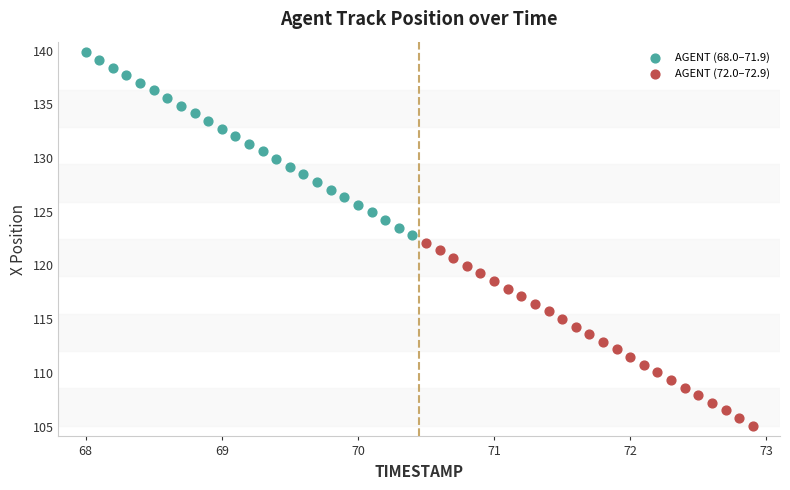

Which series reaches the minimum Y coordinate?

AGENT (72.0–72.9)